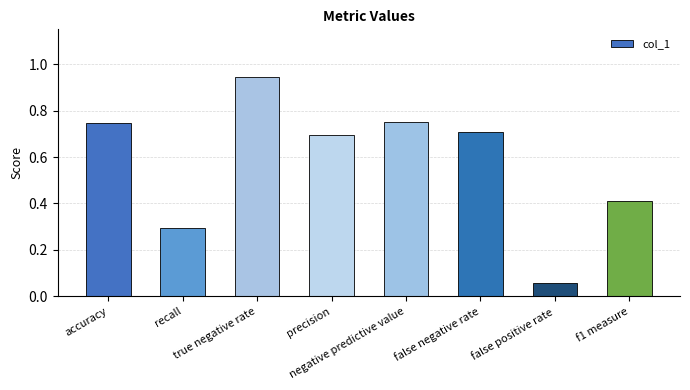

What is the difference between the second highest and second lowest values?

0.5